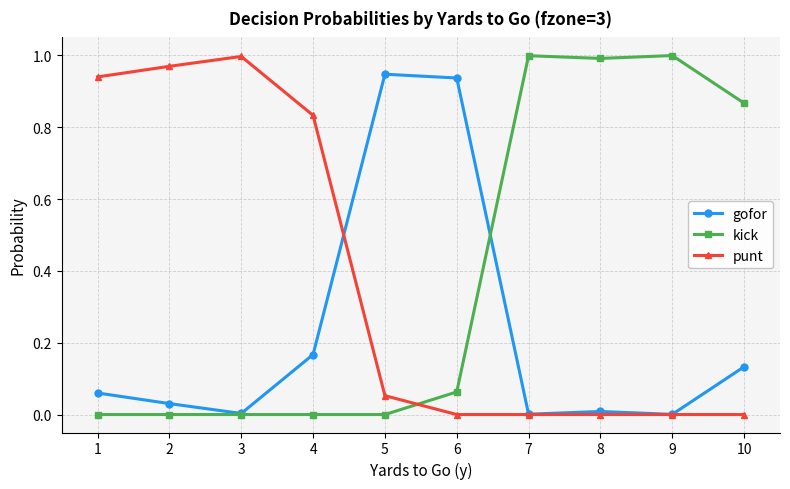

Is it true that punt equals 1.4 at 1?

False